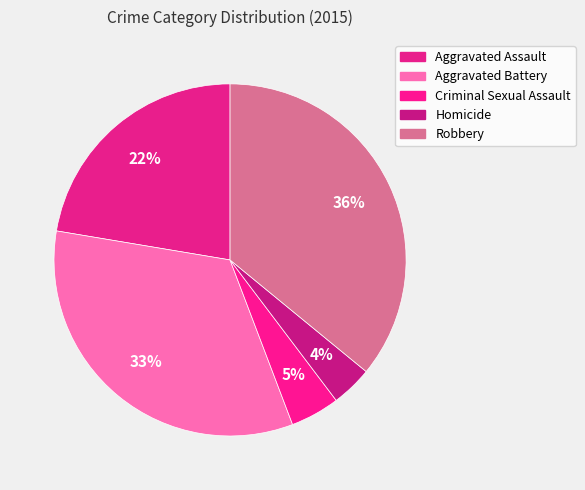

How many slices are in this pie chart?

5